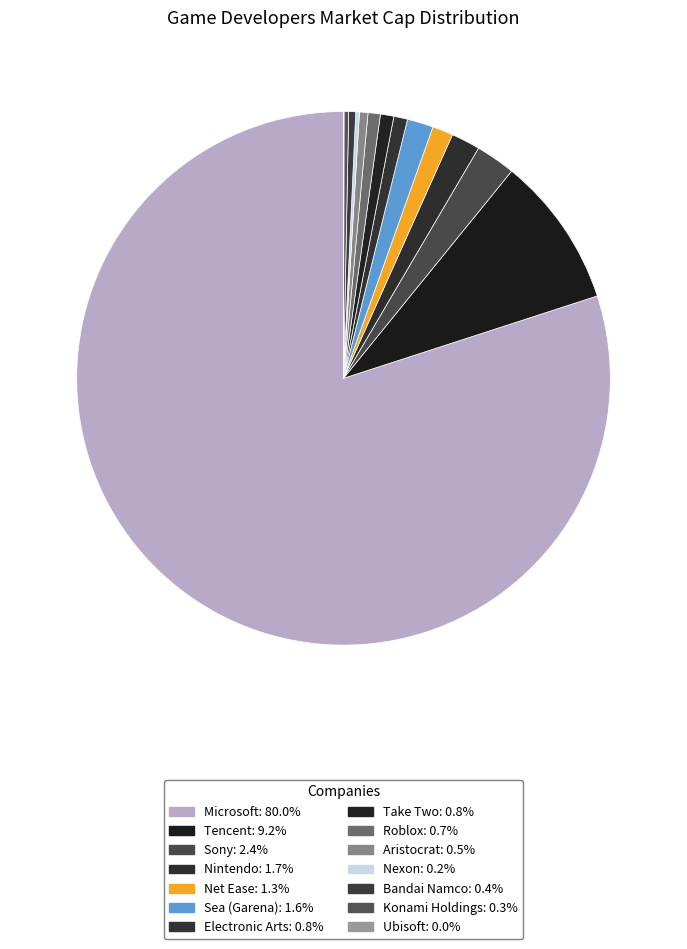

How many slices are in this pie chart?

14